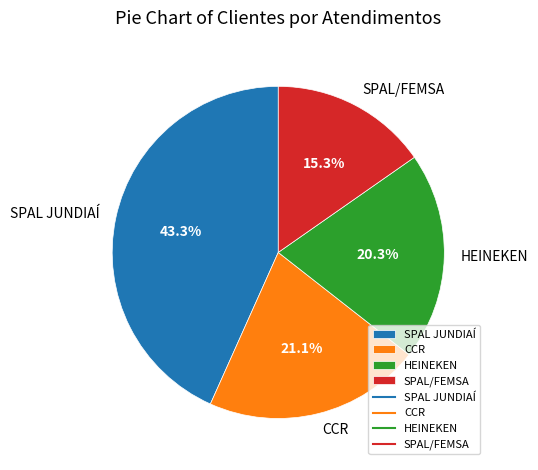

To the nearest percent, what percentage of the pie is SPAL JUNDIAÍ?

43%